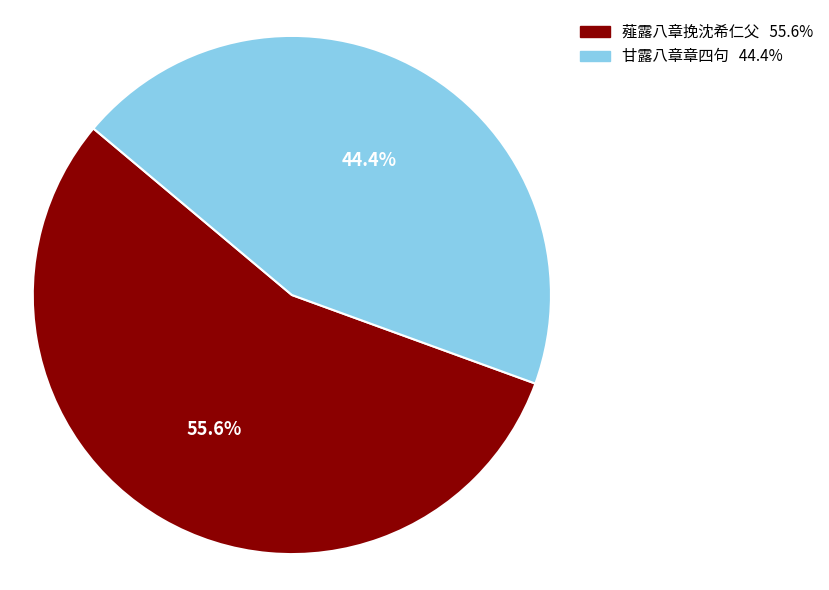

Which slice represents more than half of the pie?

薤露八章挽沈希仁父